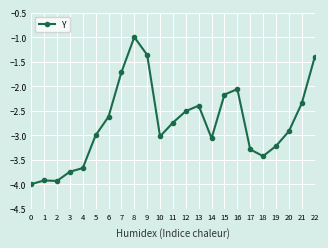

What is the approximate value at 18?

-3.4